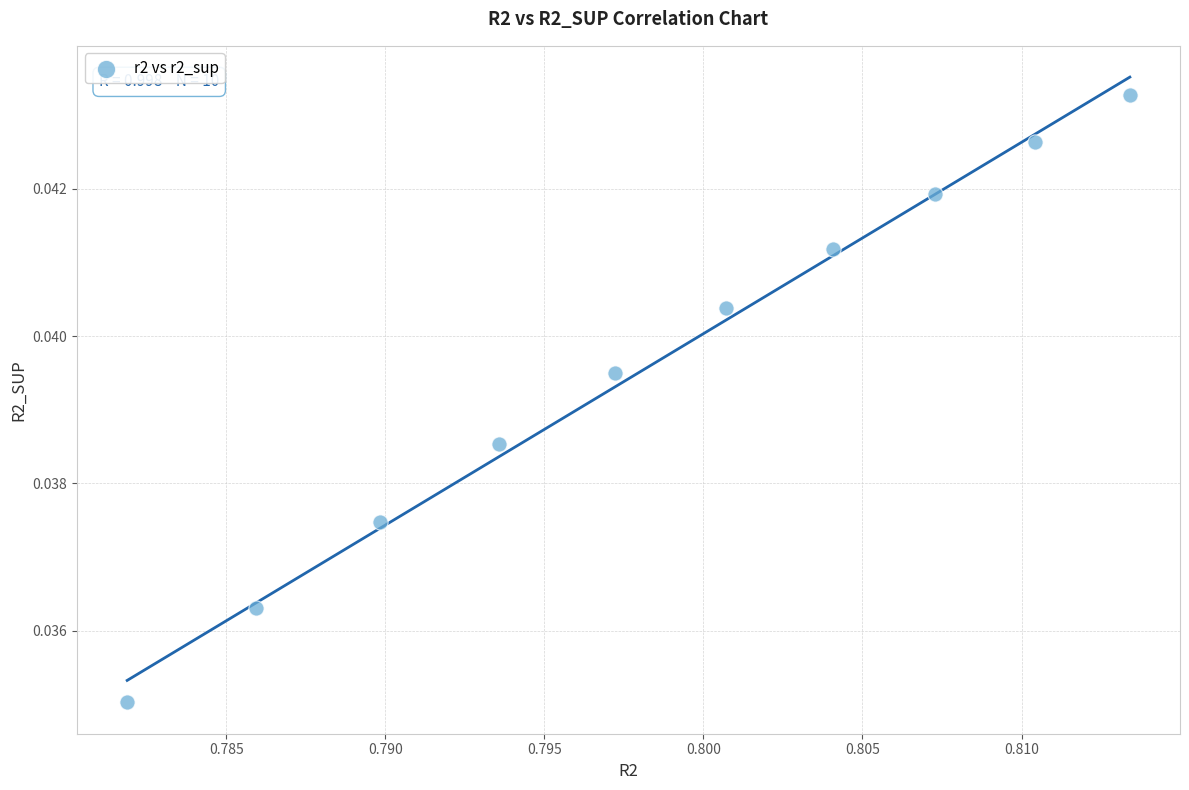

What is the average X value?

0.8